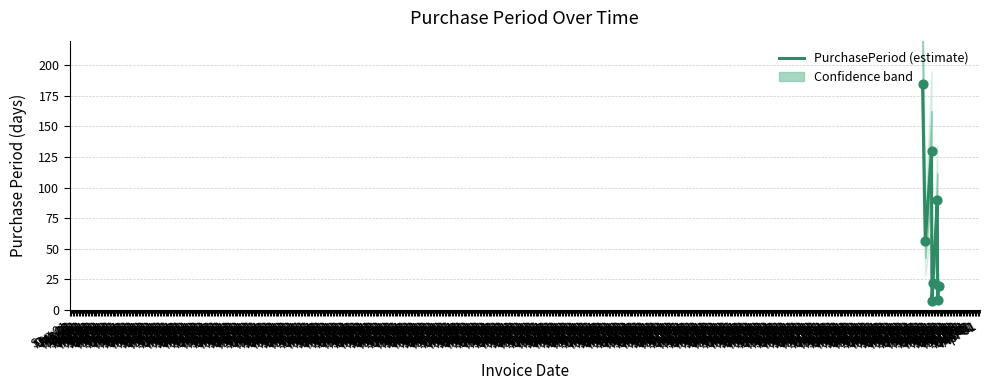

What is the change in value from 2016-07-26 to 2016-08-17?

+15